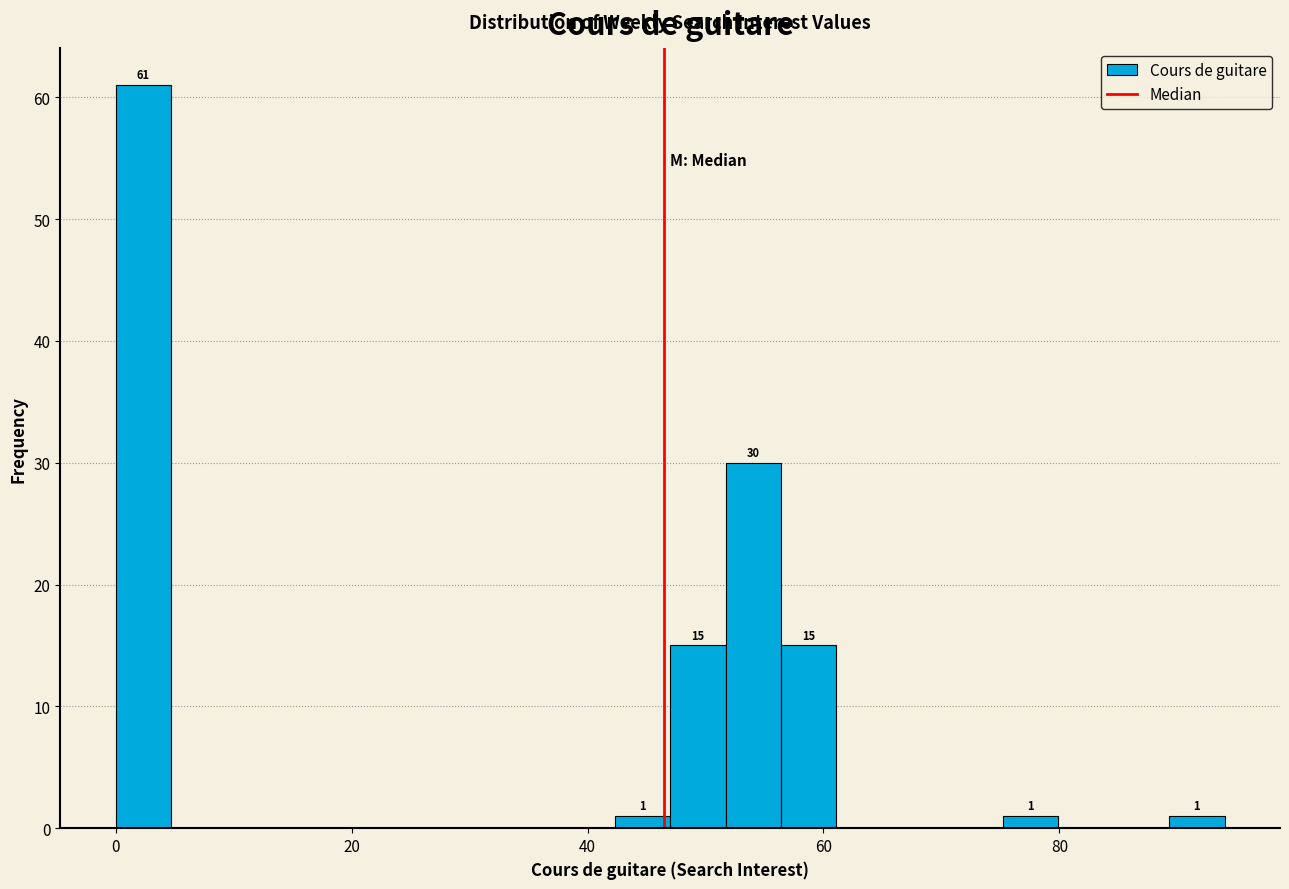

Around what value on the x-axis is the tallest bar? Give the approximate position of its centre, as read against the axis.

2